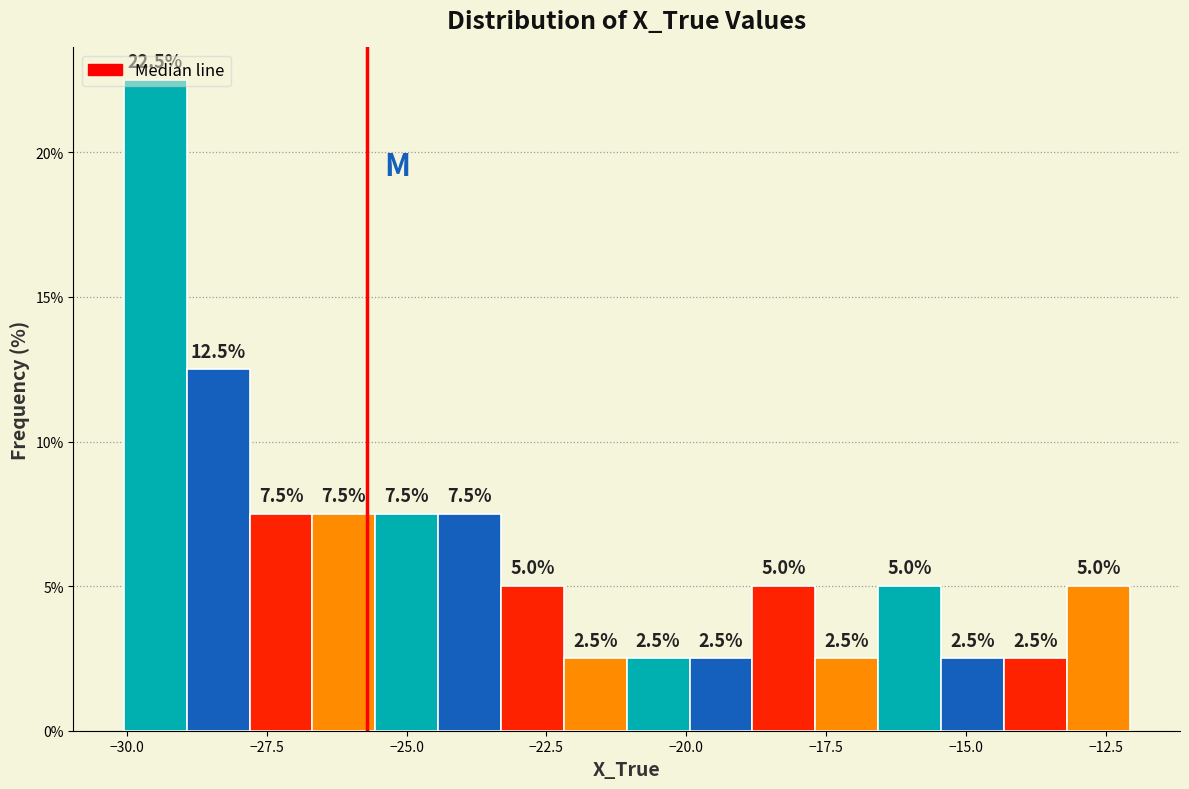

Read against the x-axis, roughly where is the centre of the tallest bar?

-29.5